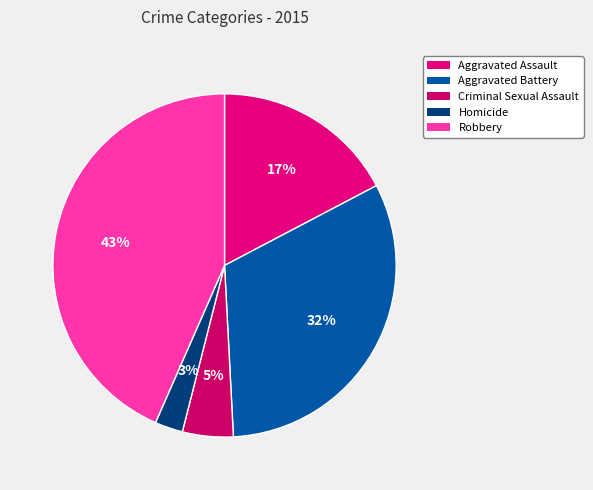

To the nearest percent, what percentage of the pie is Homicide?

3%